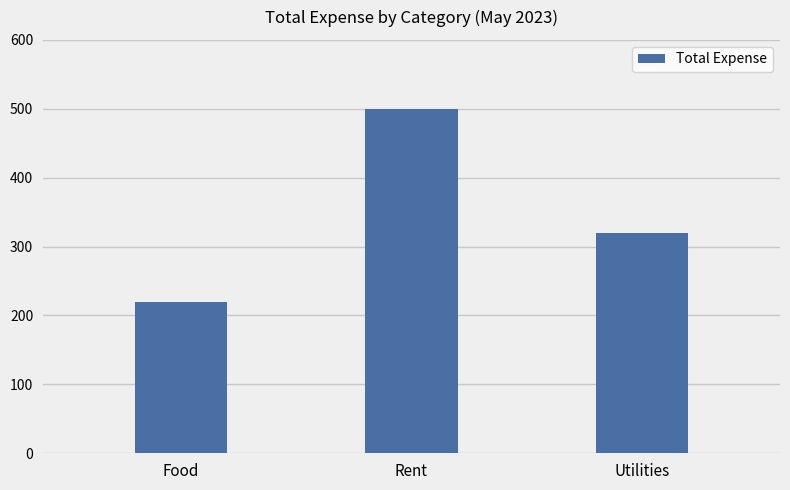

What is the change in value from Food to Rent?

+280